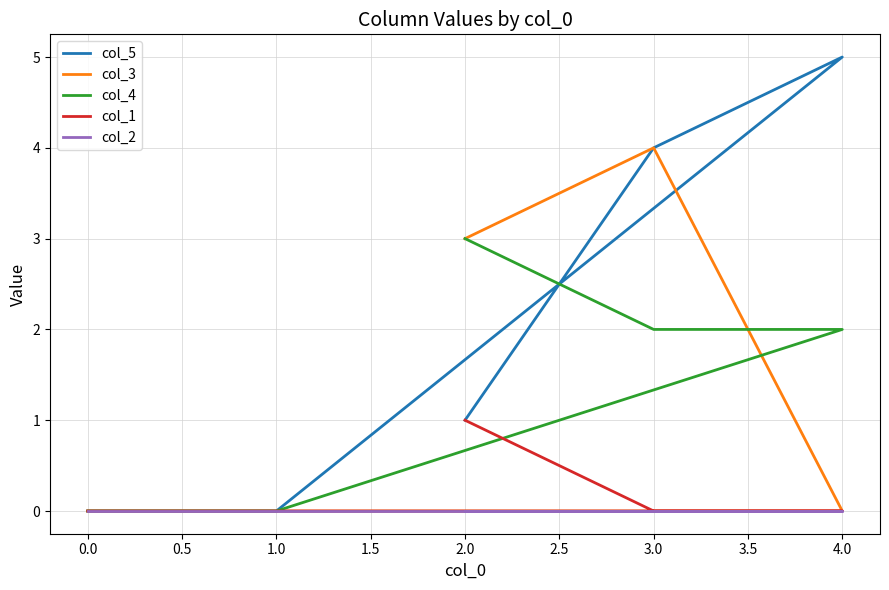

At how many categories does at least one series exceed 3?

2